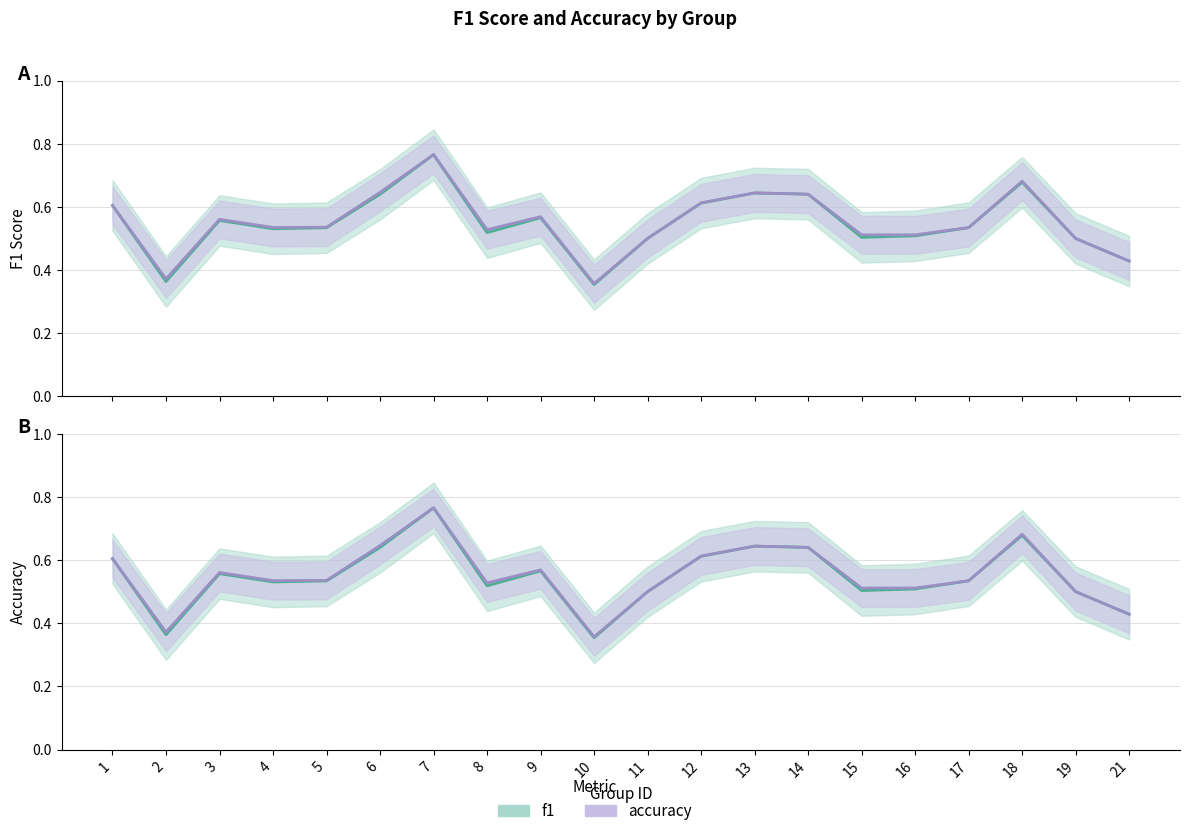

How many interior local peaks does the f1 series have?

5